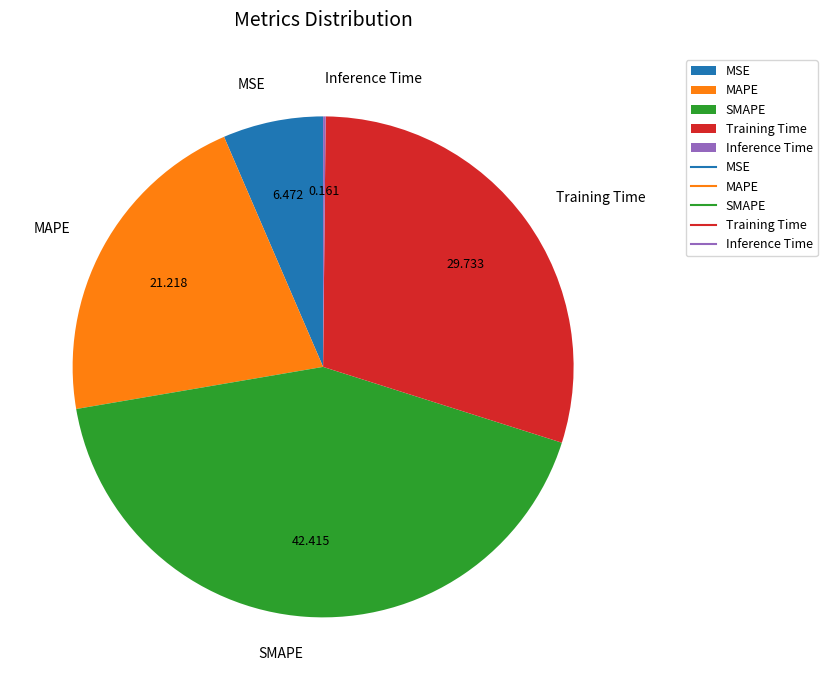

What is the largest slice in the pie chart?

SMAPE